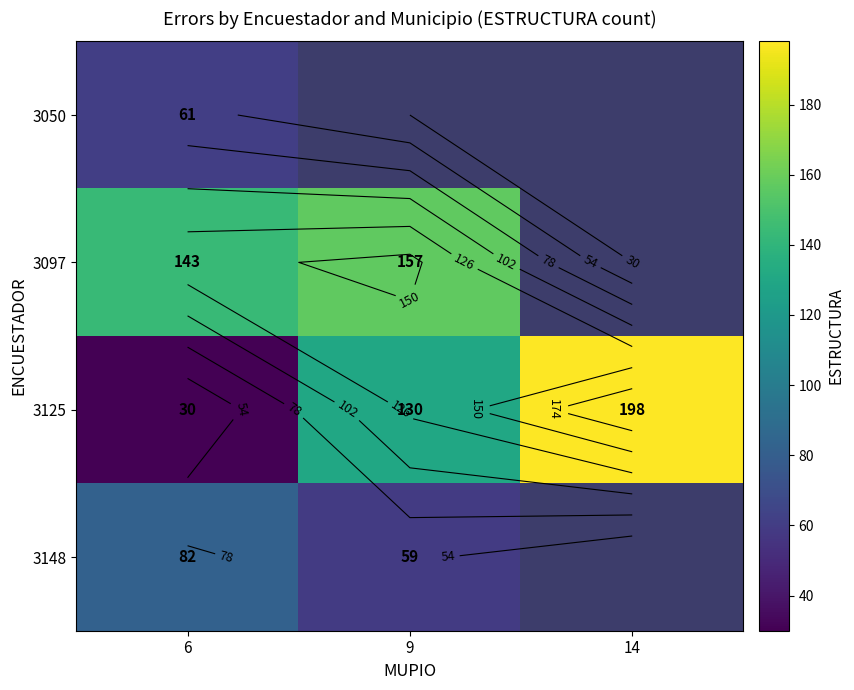

Rank the categories by 3050 value from highest to lowest.

6, 9, 14